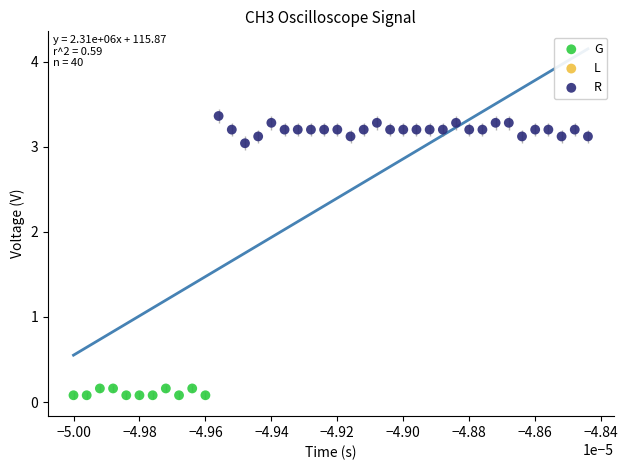

Which series contains the highest Y value?

R